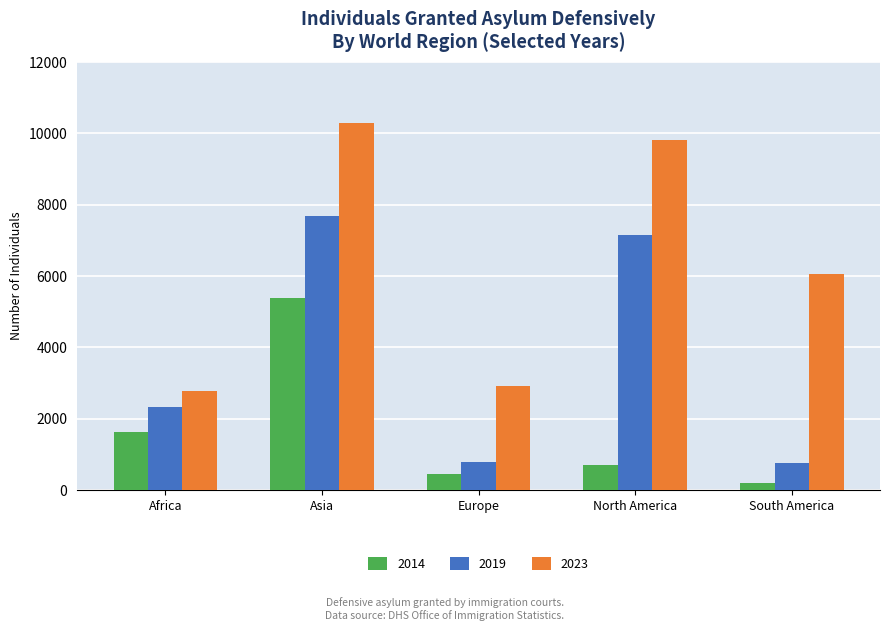

At South America, list the series in order from smallest to largest.

2014, 2019, 2023